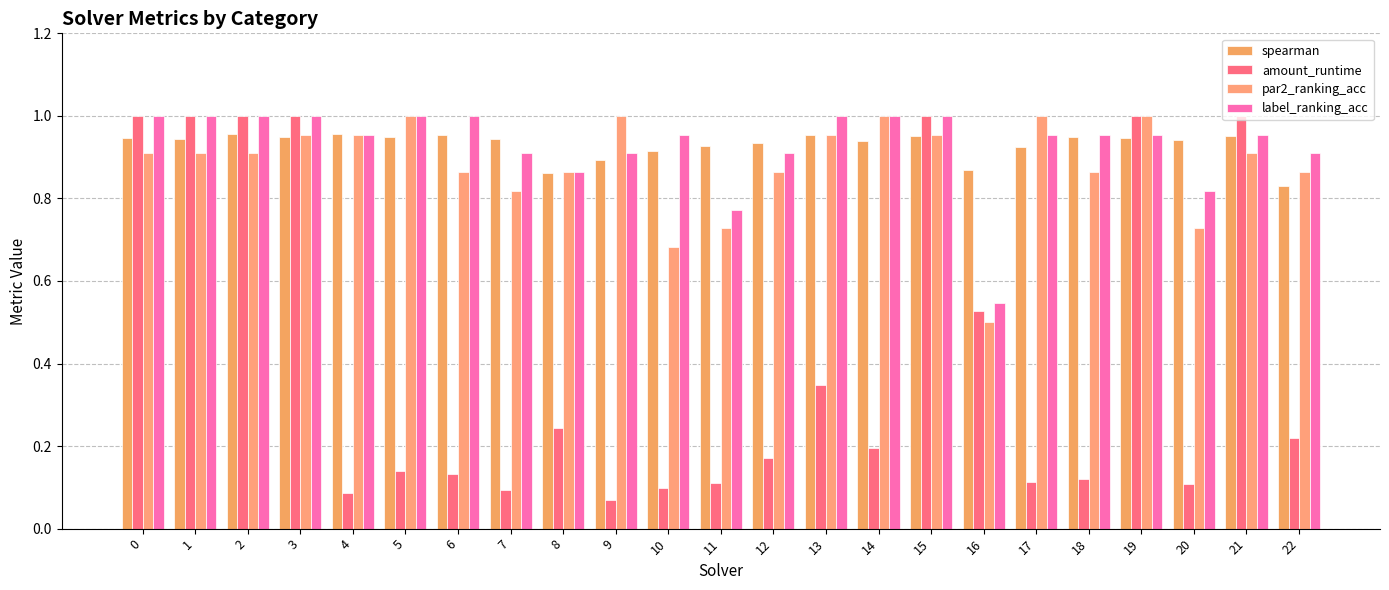

The value of amount_runtime at 16 is 0.5. True or false?

True